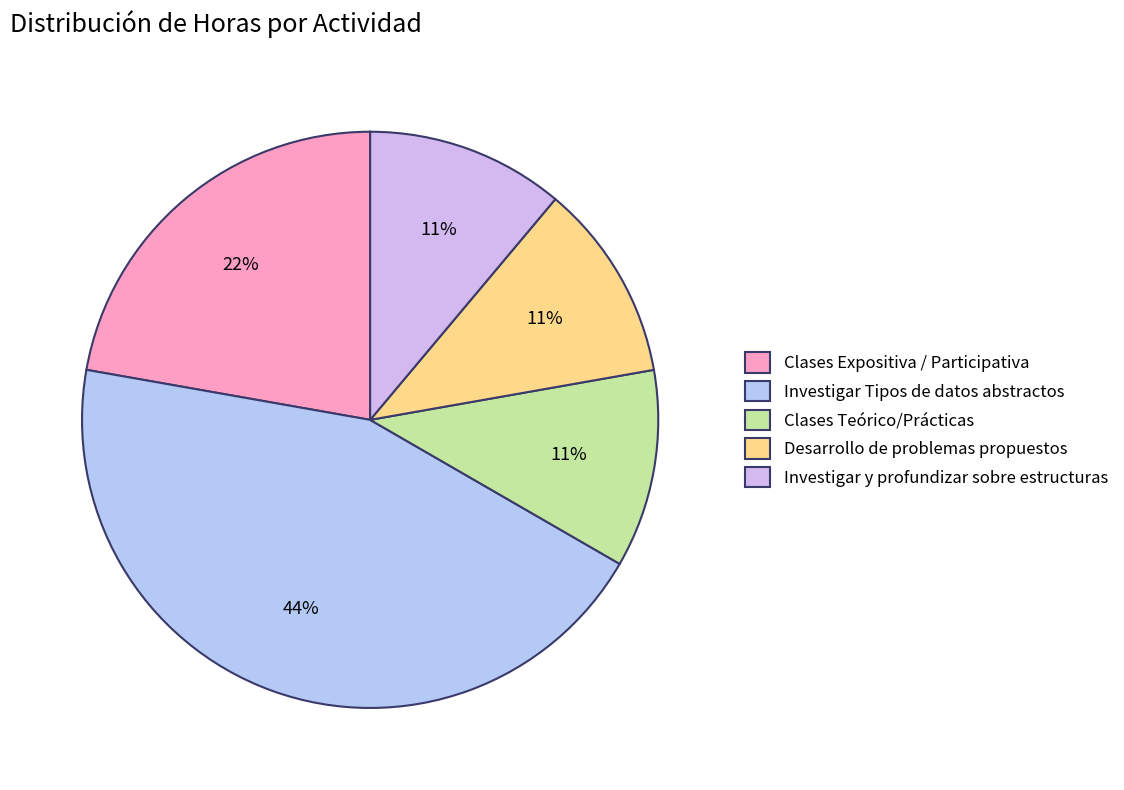

Which category has the biggest portion of the pie?

Investigar Tipos de datos abstractos